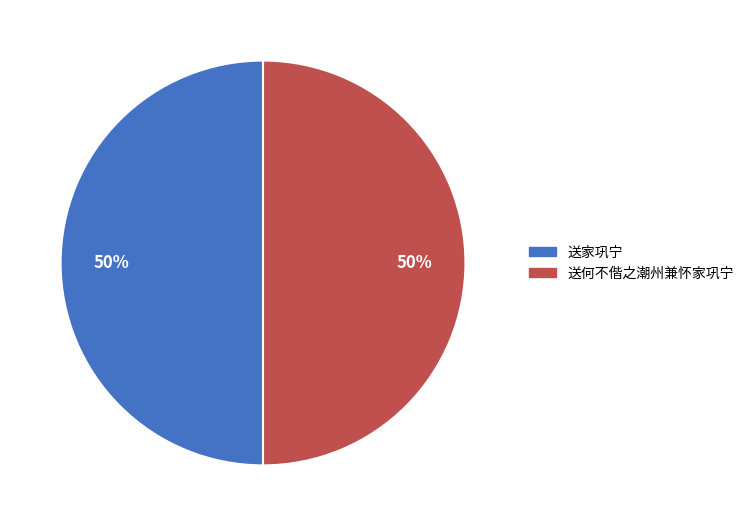

What is the ratio of the value at 送何不偕之潮州兼怀家巩宁 to the value at 送家巩宁?

1.0